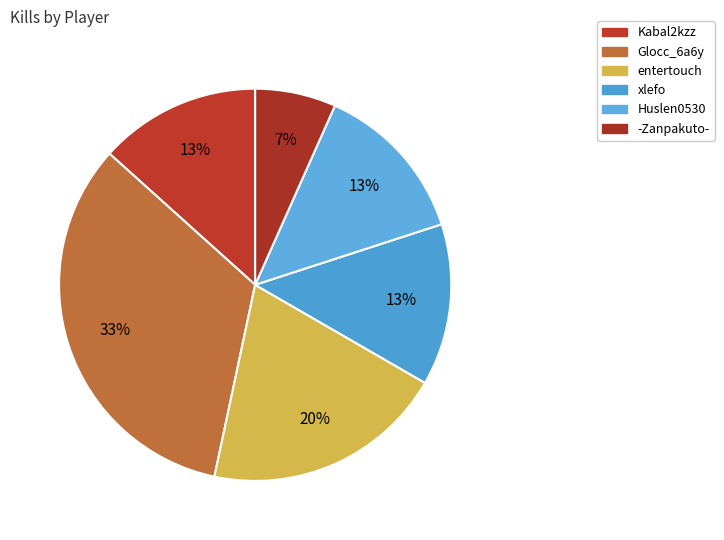

The -Zanpakuto- slice represents 1% of the pie. True or false?

False